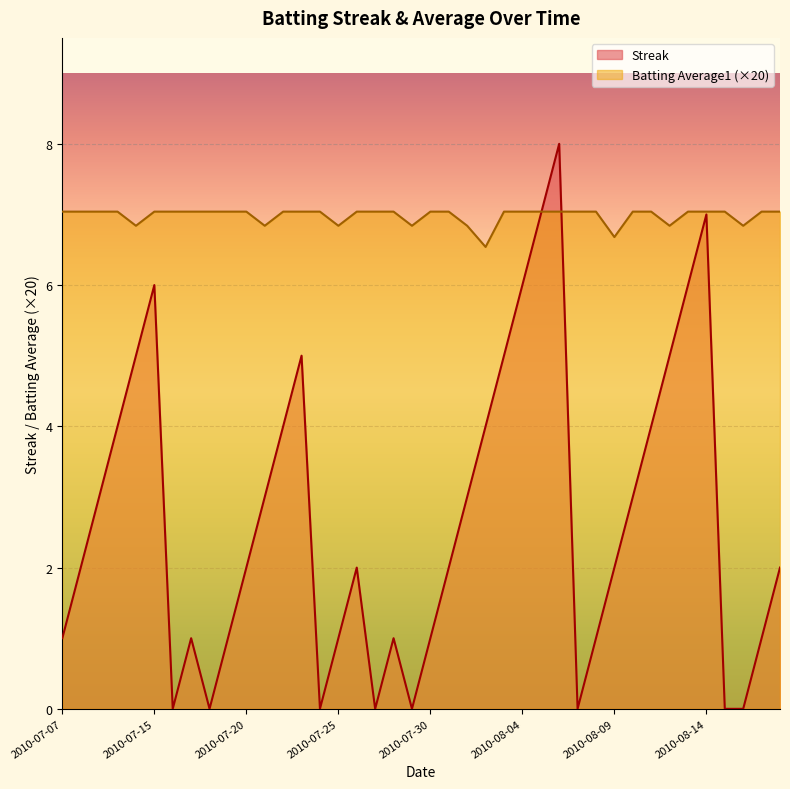

True or false: Batting Average1 and Streak cross at least once.

True